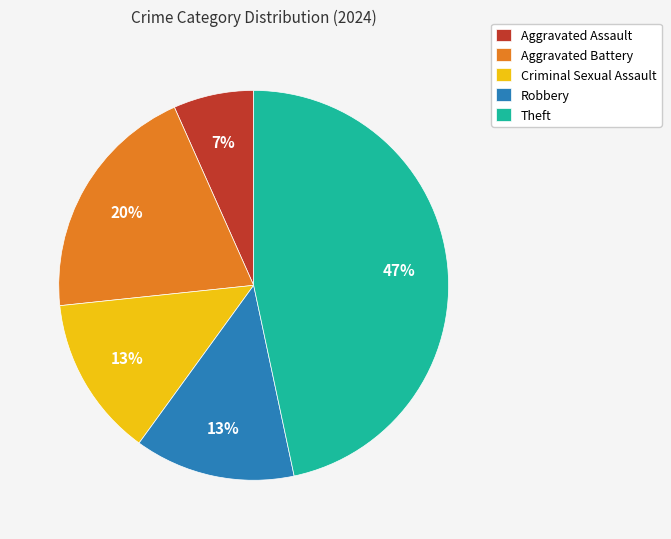

Does Robbery represent more than half of the total?

No